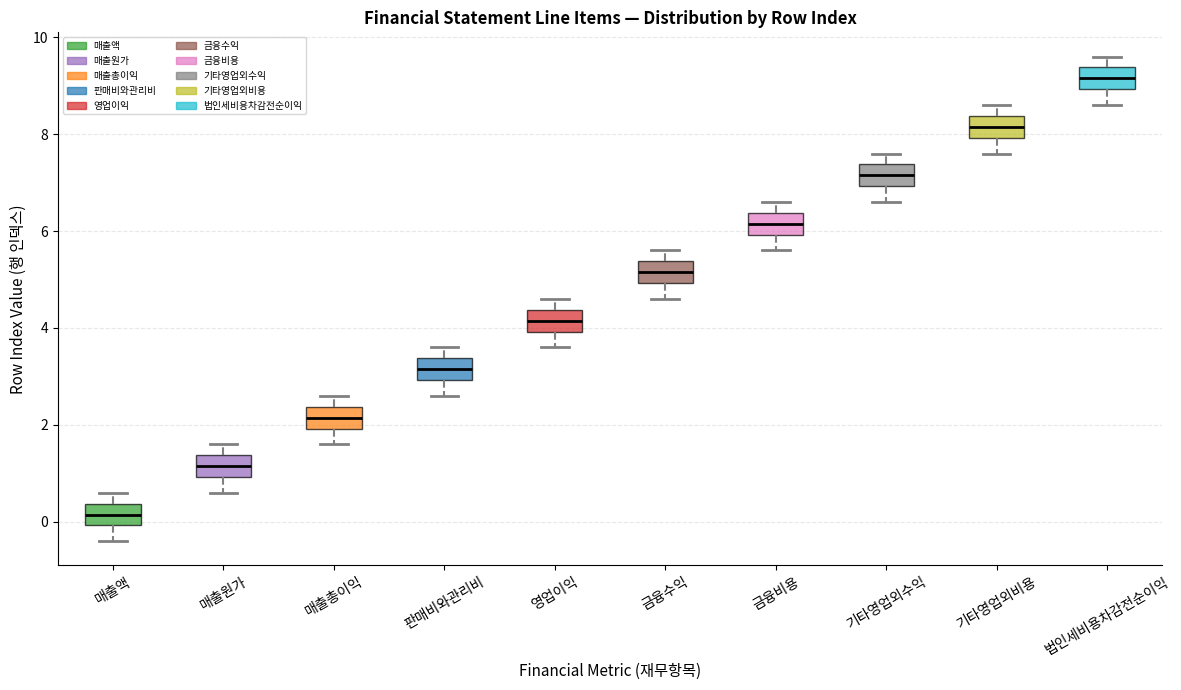

Where does the upper whisker of the box for 법인세비용차감전순이익 end on the y-axis? The values are not printed on the chart, so give them approximately, as read against the axis.

9.6